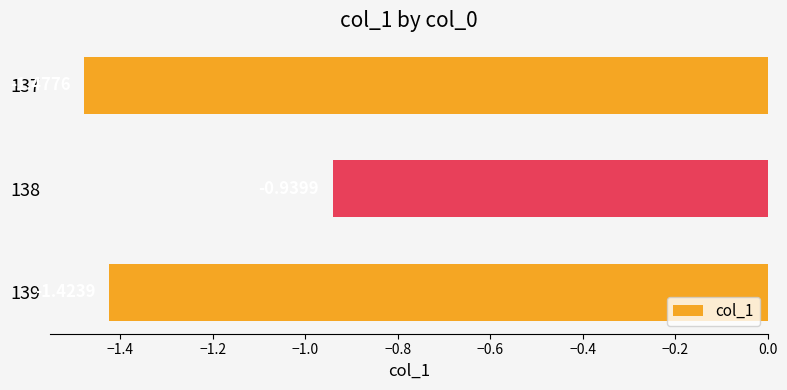

What is the sum of all values?

-3.8